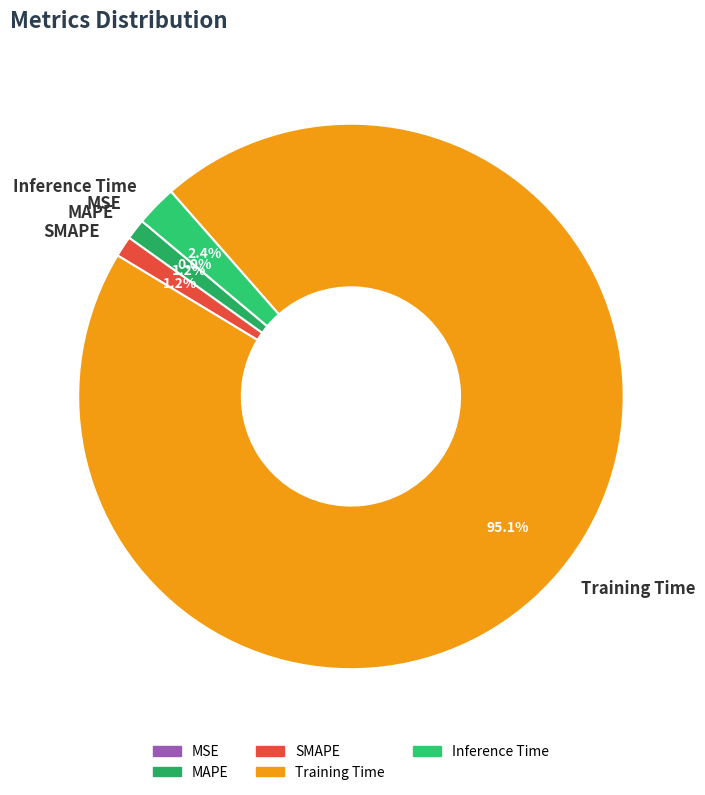

Does SMAPE represent more than half of the total?

No